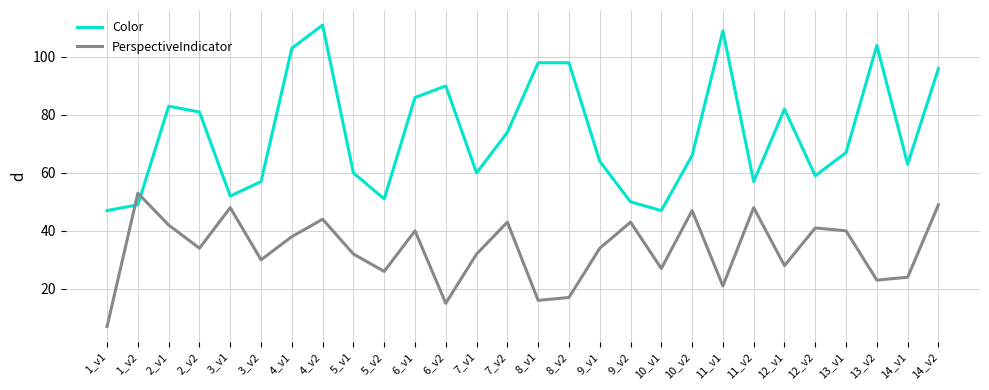

Rank the series by their average value, from highest to lowest.

Color, PerspectiveIndicator